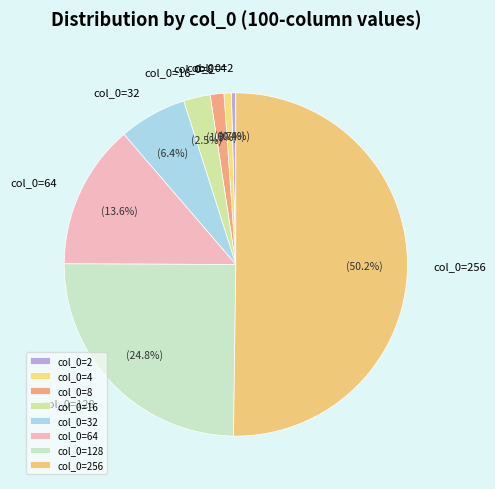

Which category accounts for the majority?

col_0=256